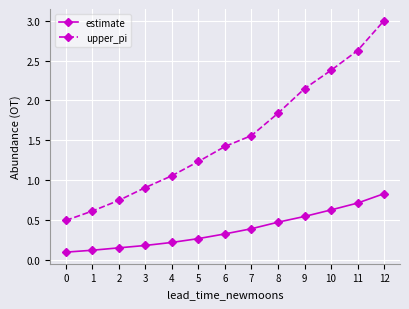

What are all the series names shown in the legend?

estimate, upper_pi